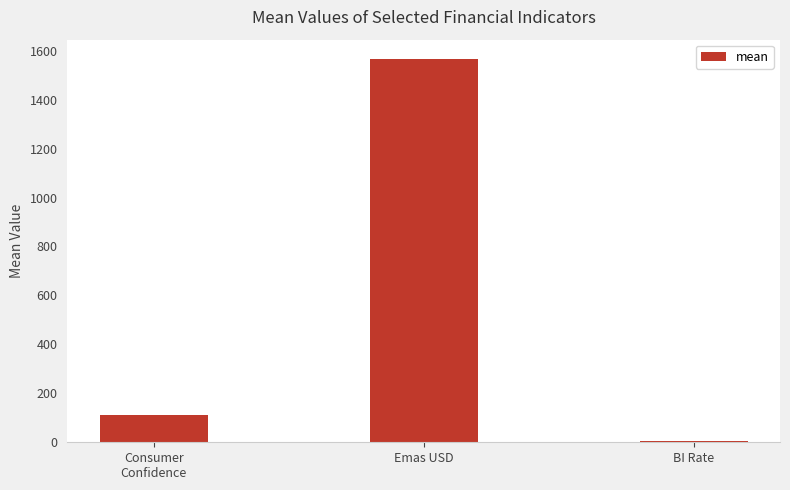

What is the sum of all values?

1682.8